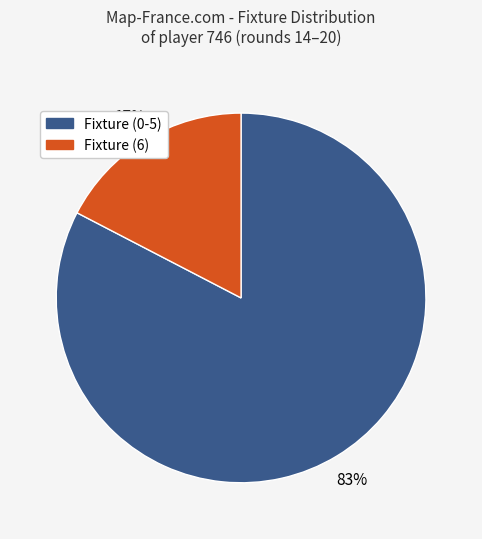

To the nearest percent, what is the average slice percentage?

50%